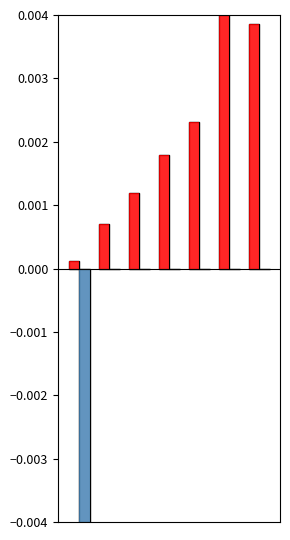

How many categories are shown in the chart?

7